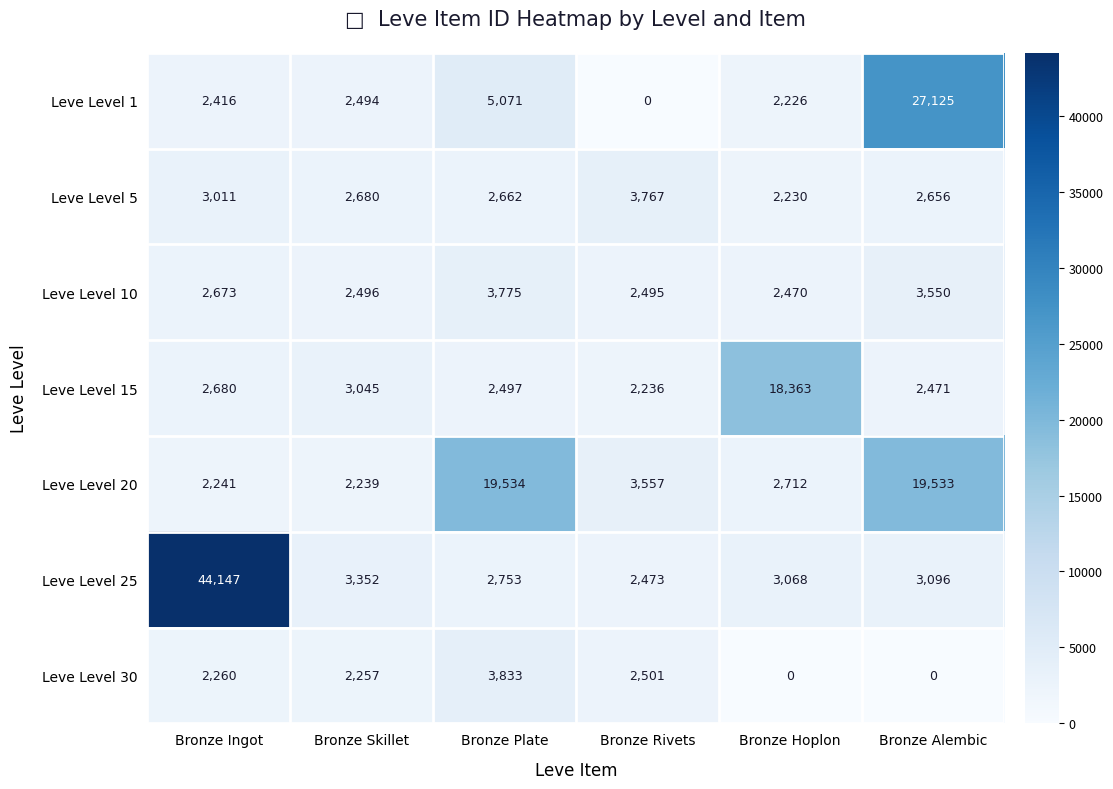

At which label is Leve Level 10 closest to 3122?

Bronze Alembic